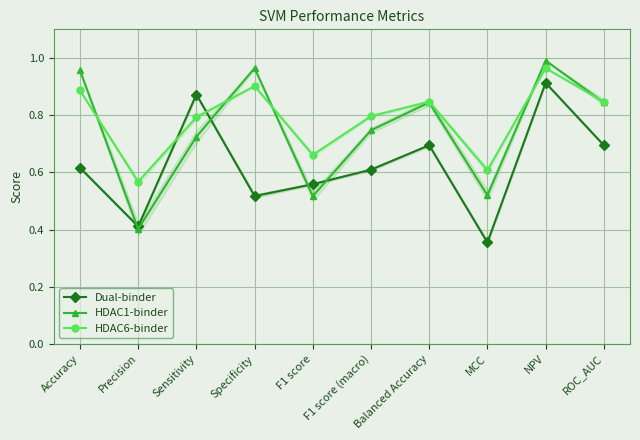

What is the spread (max minus min) of values at Precision?

0.2